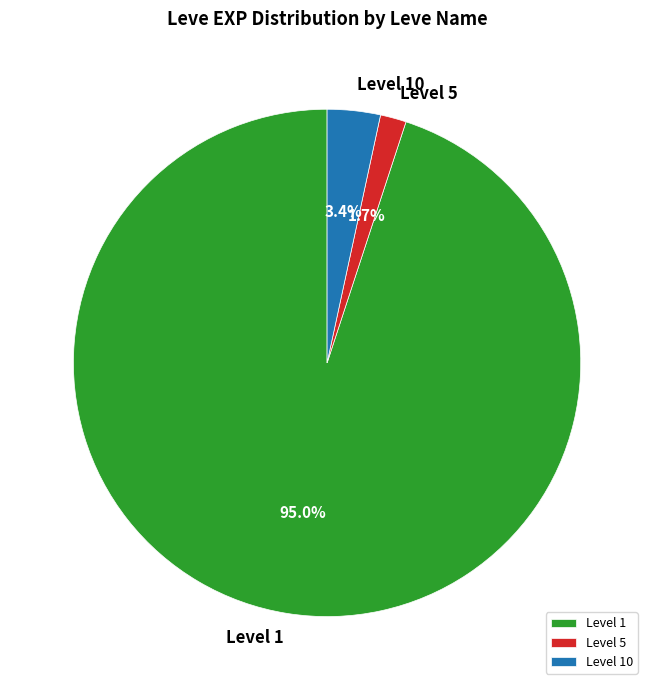

Count the number of slices in the pie.

3